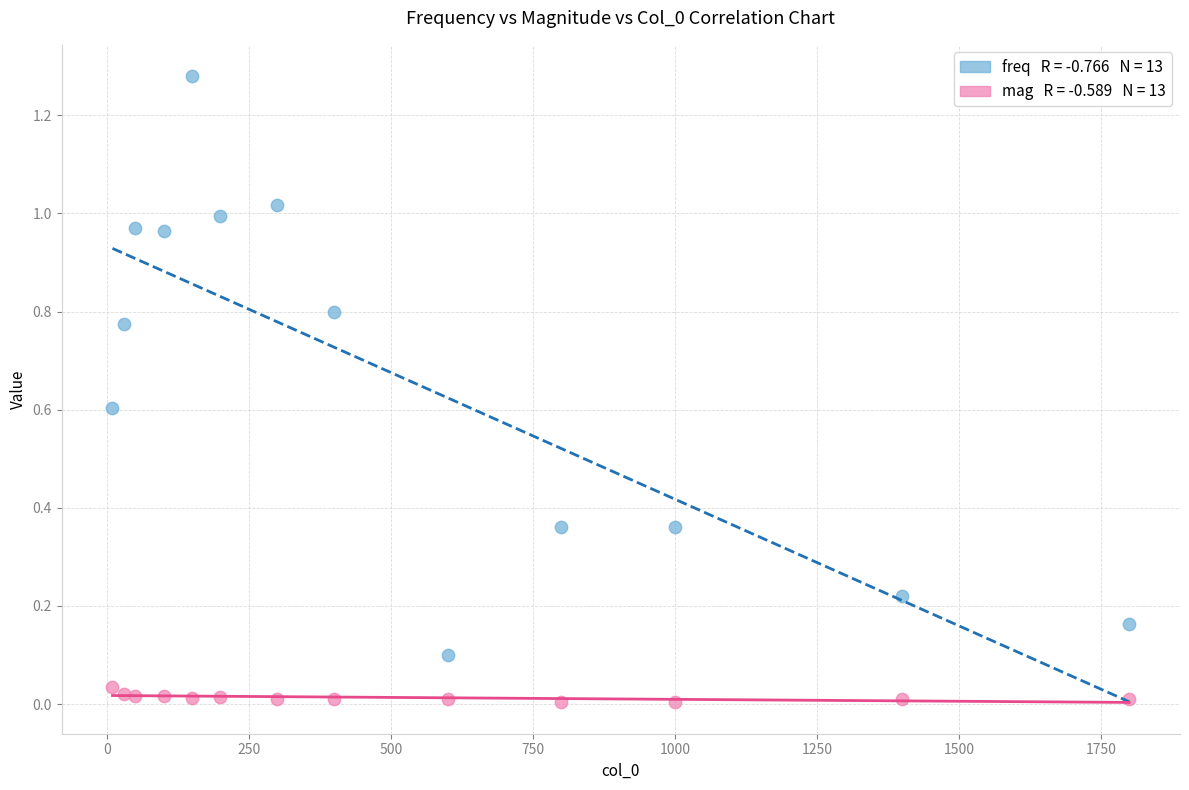

Across all data points, what is the range of X values (max minus min)?

1790.0